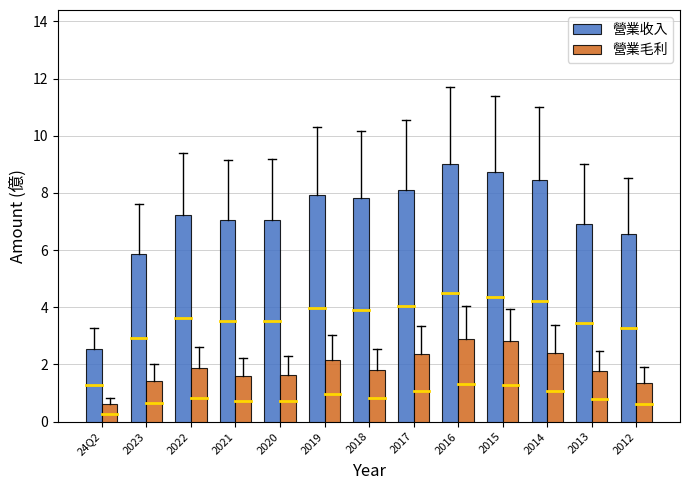

Is the value of 營業收入 at 2015 greater than the value of 營業毛利 at 2022?

Yes